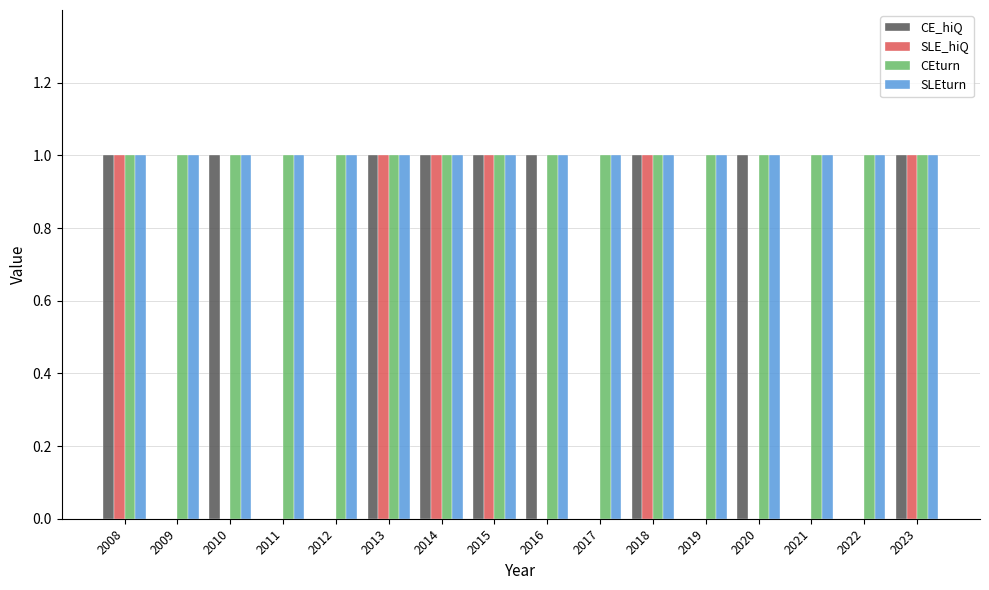

Are the bars horizontal?

No